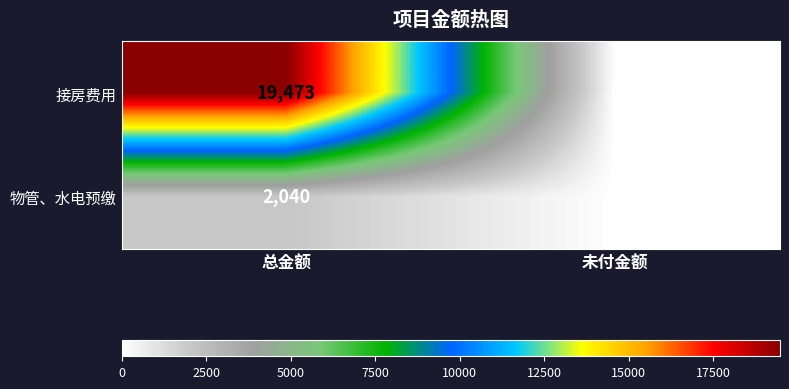

What is the sum of all 接房费用 values?

19473